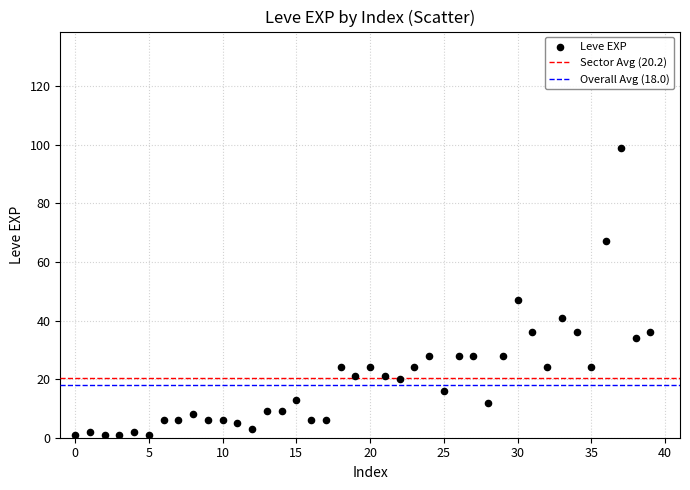

What Y value in the scatter plot is closest to 50?

47